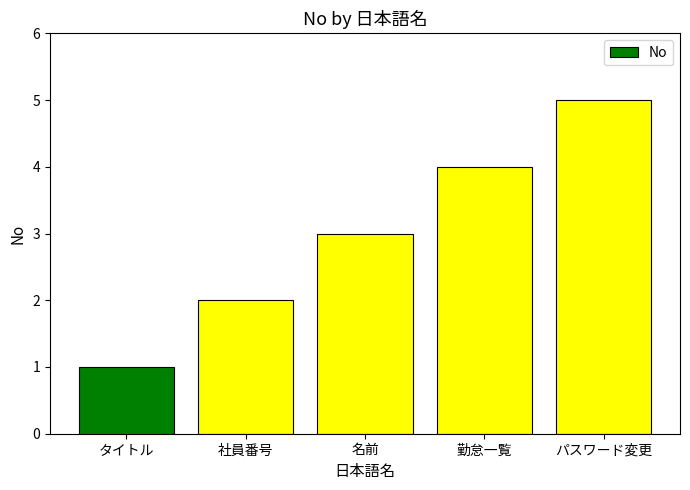

Reading left to right, what are all the values shown in this chart?

タイトル=1	社員番号=2	名前=3	勤怠一覧=4	パスワード変更=5